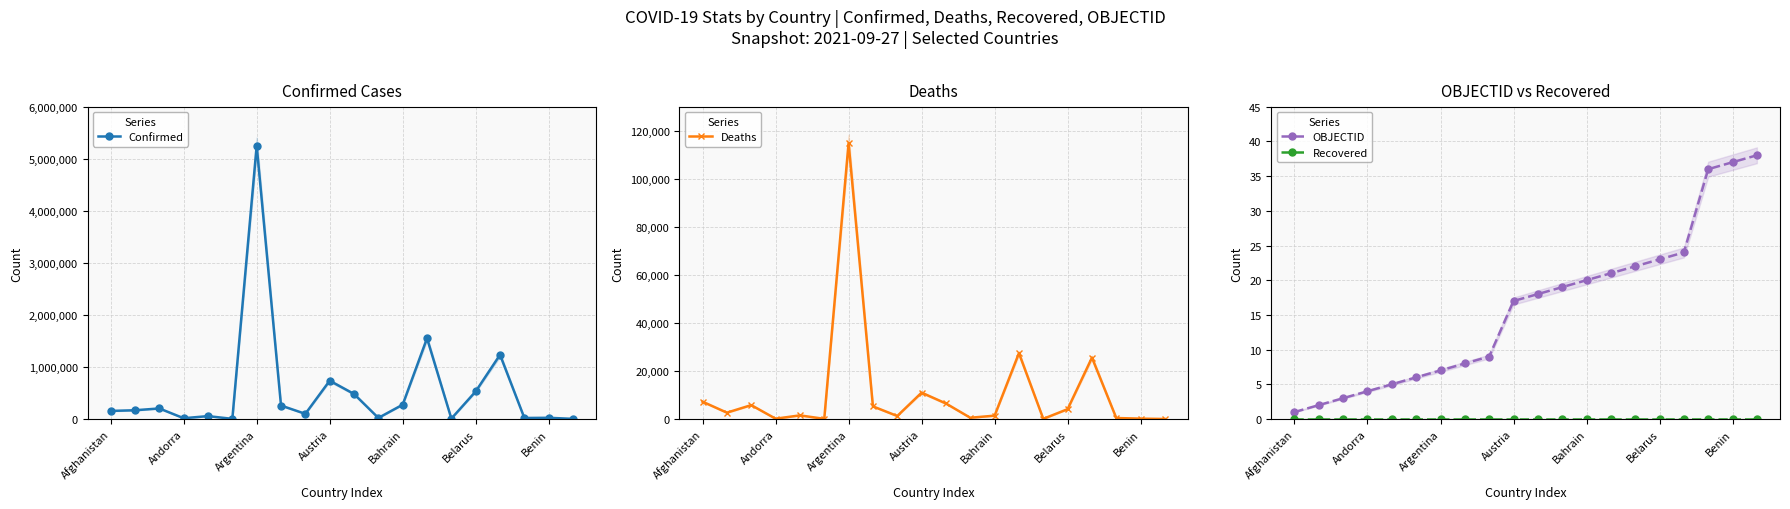

Between 8 and 17, which series saw the biggest shift?

Confirmed